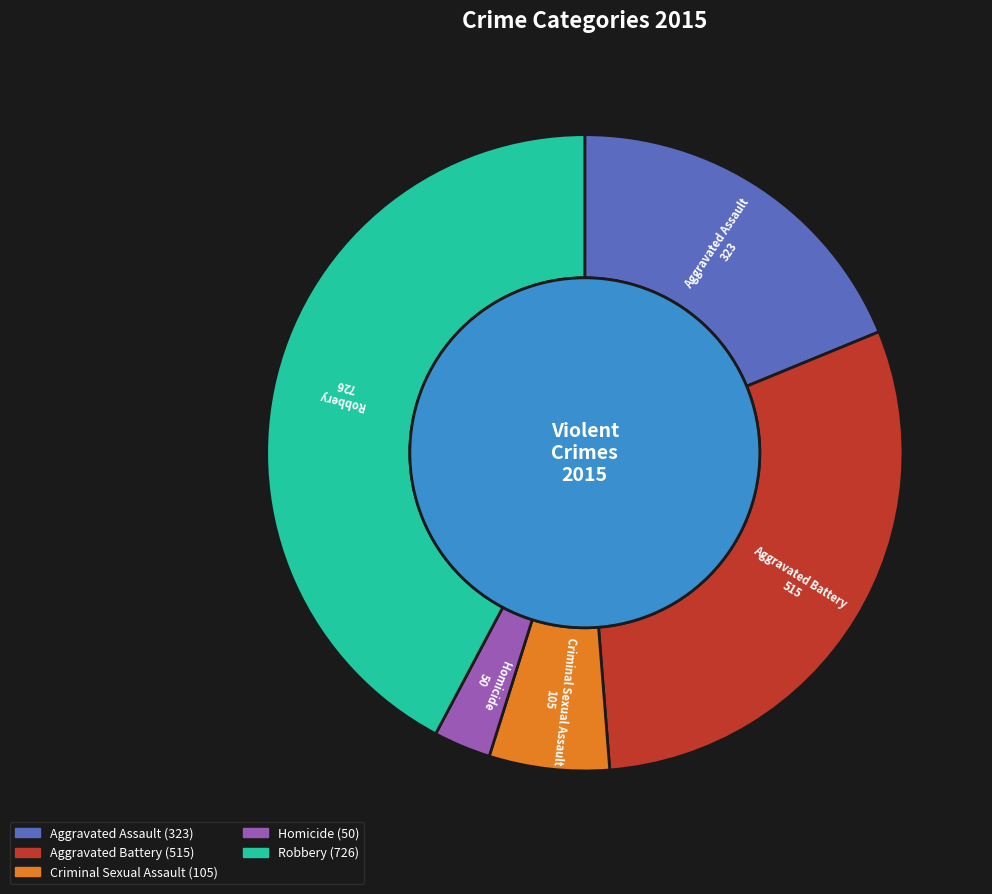

Which slice is the largest?

Robbery